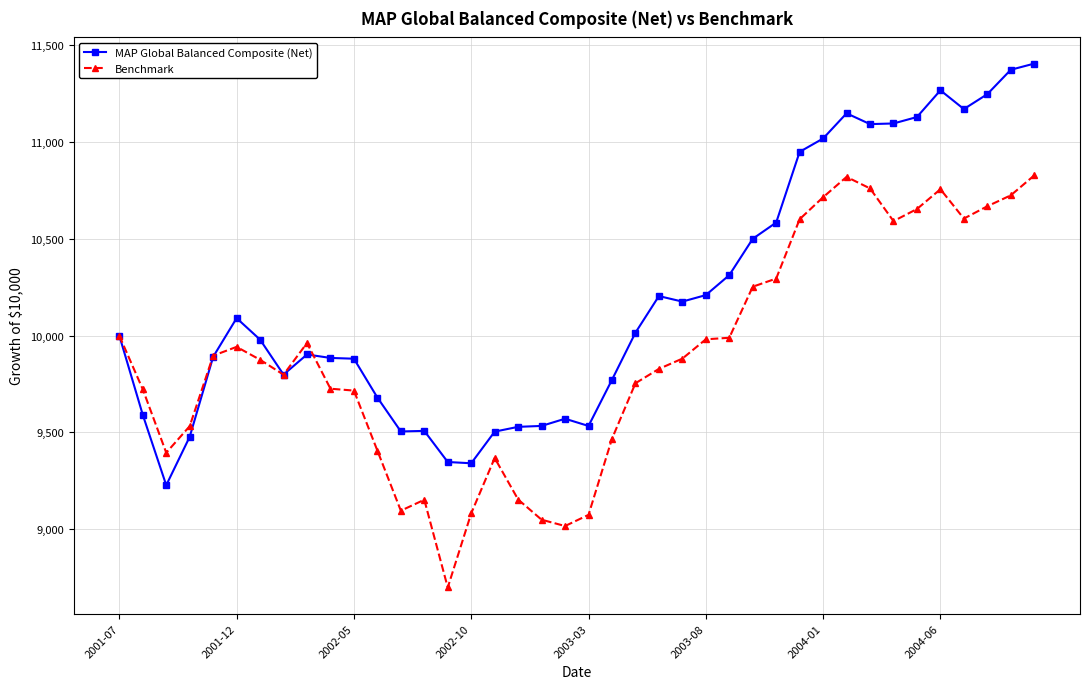

Which series has the largest total across all categories?

MAP Global Balanced Composite (Net)